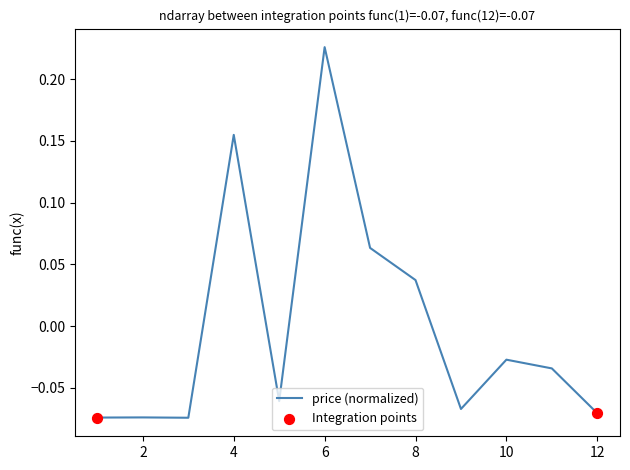

What is the difference between the maximum and minimum values?

0.3